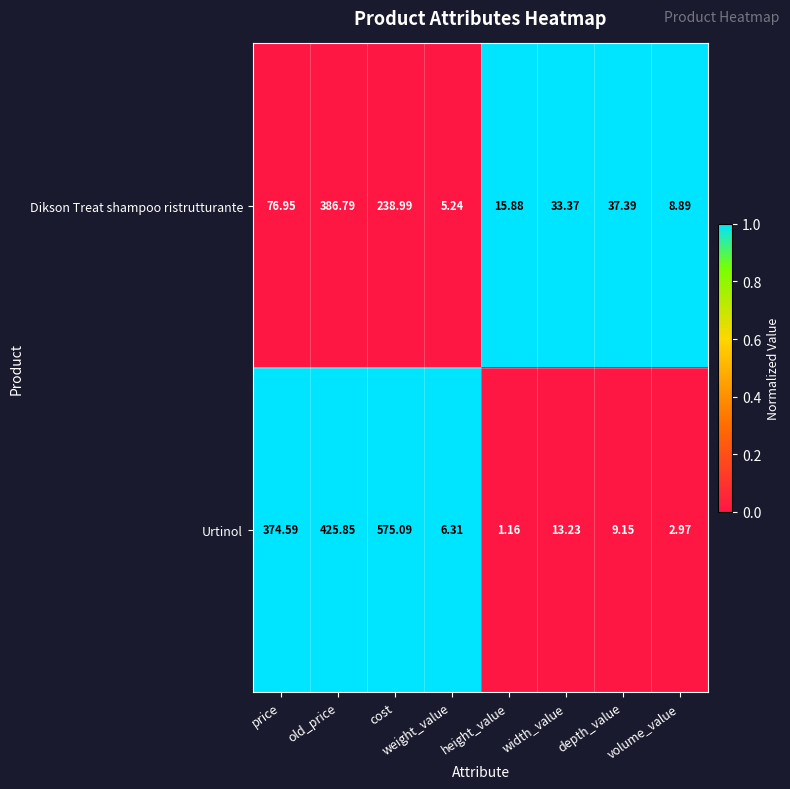

At which category does the chart reach its minimum across all series?

height_value